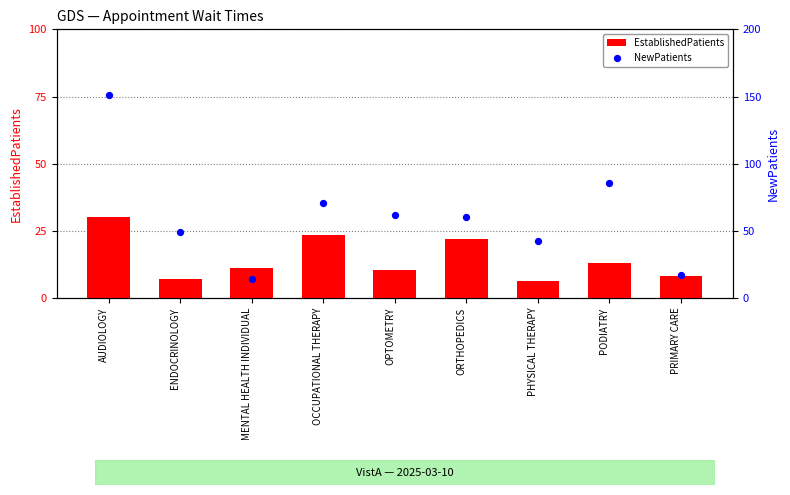

What are all the series names shown in the legend?

EstablishedPatients, NewPatients